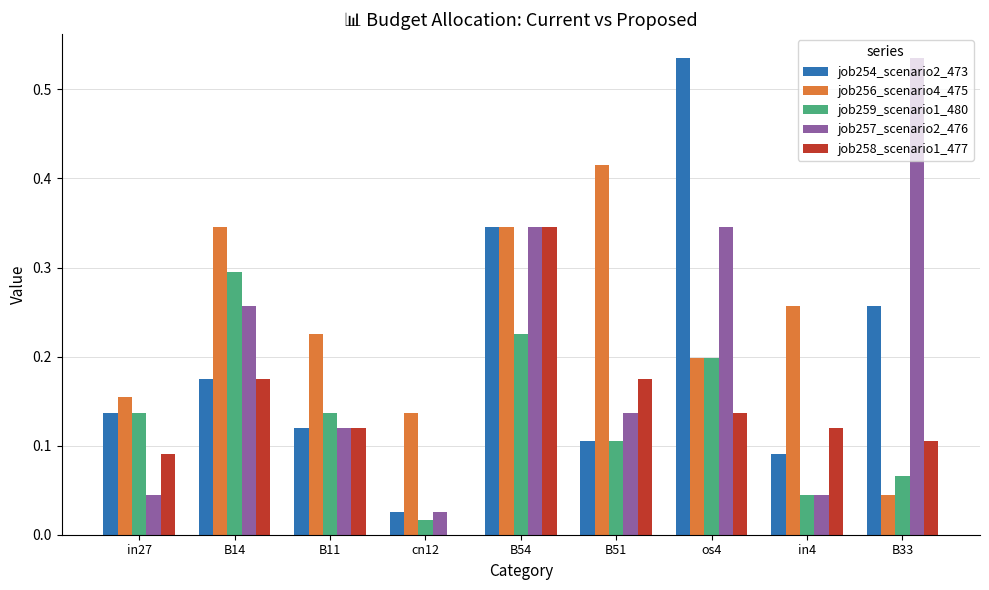

Is the value of job258_scenario1_477 at cn12 greater than the value of job254_scenario2_473 at B51?

No